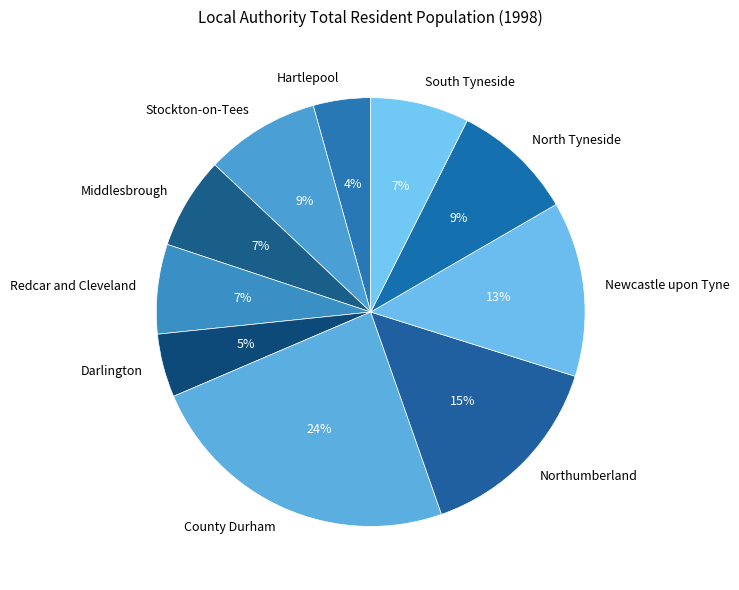

Combined, do Hartlepool and Northumberland account for over 50%?

No